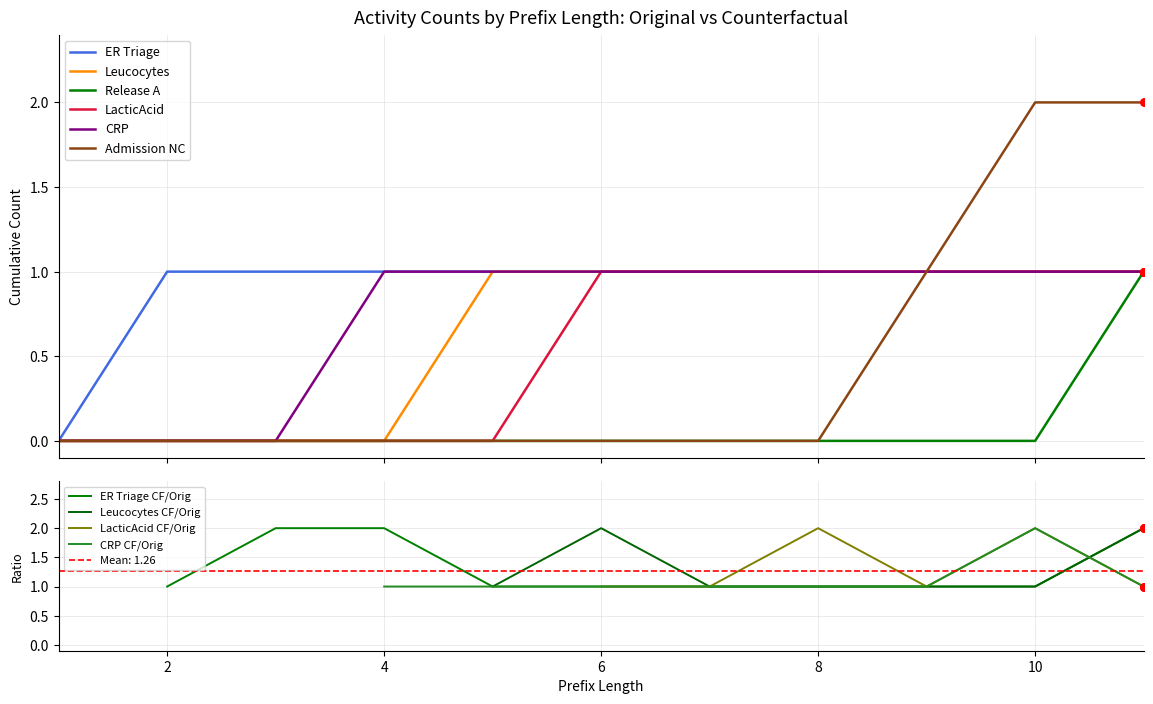

Which series contains the lowest Y value?

ER Triage